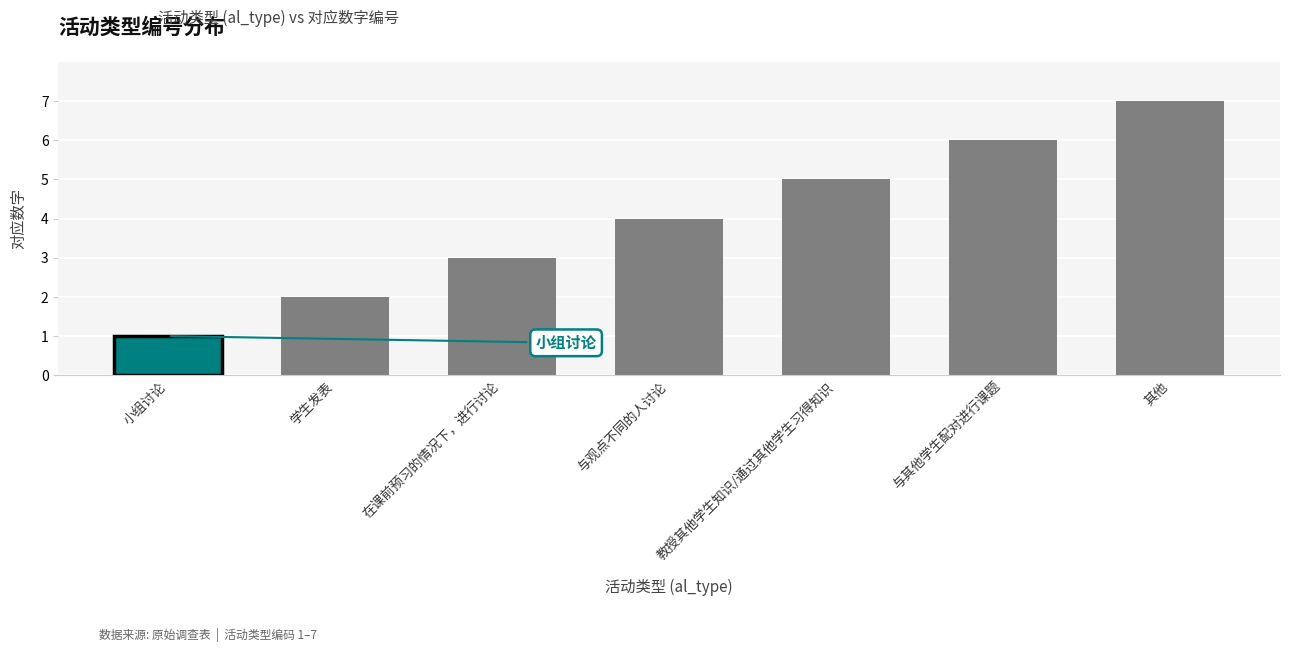

What is the change in value from 小组讨论 to 与观点不同的人讨论?

+3